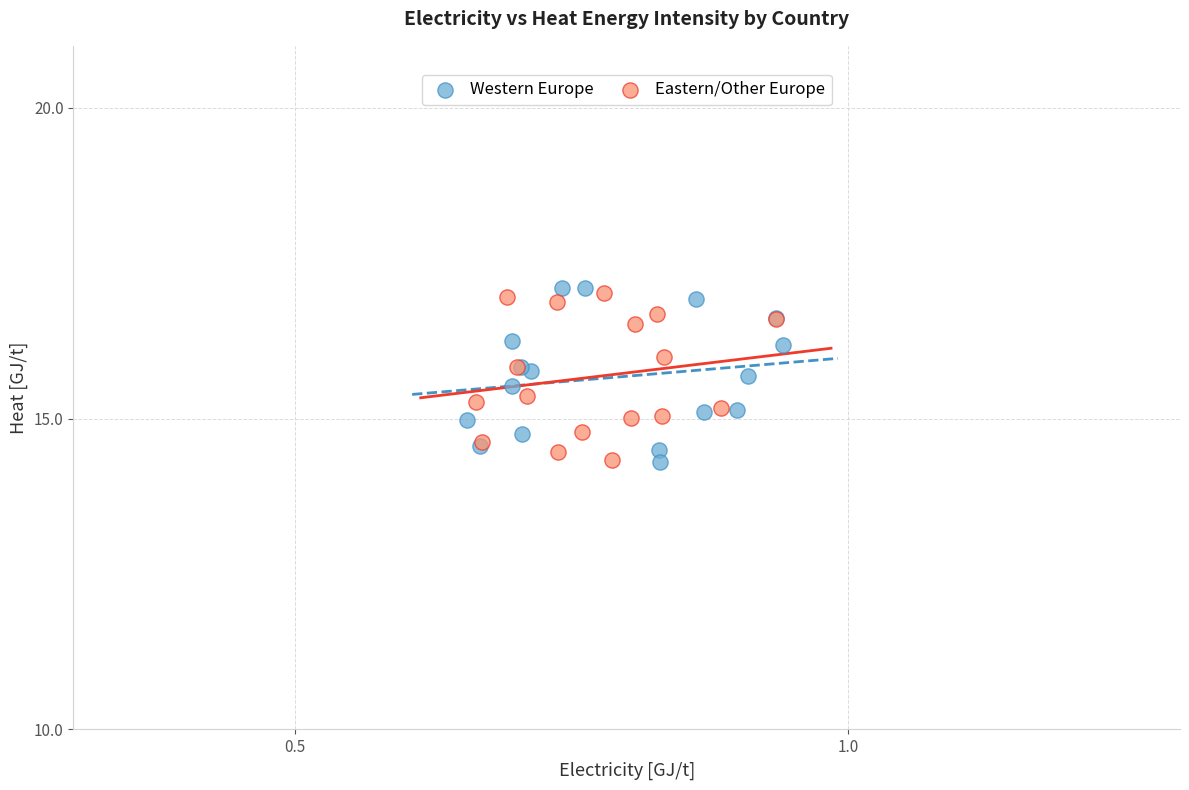

What are all the series names shown in the legend?

Western Europe, Eastern/Other Europe